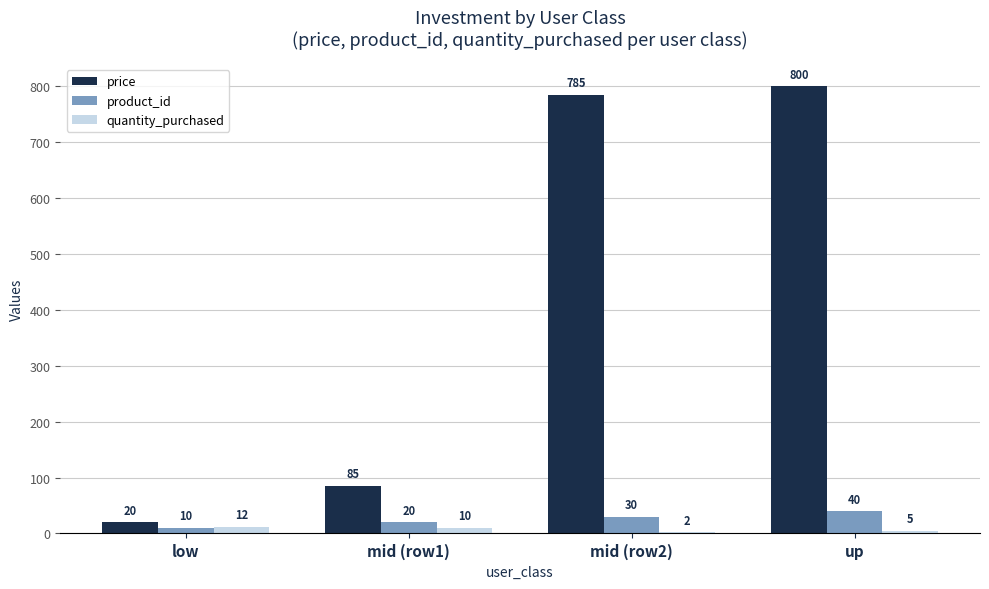

Which category has the highest value across all series?

up